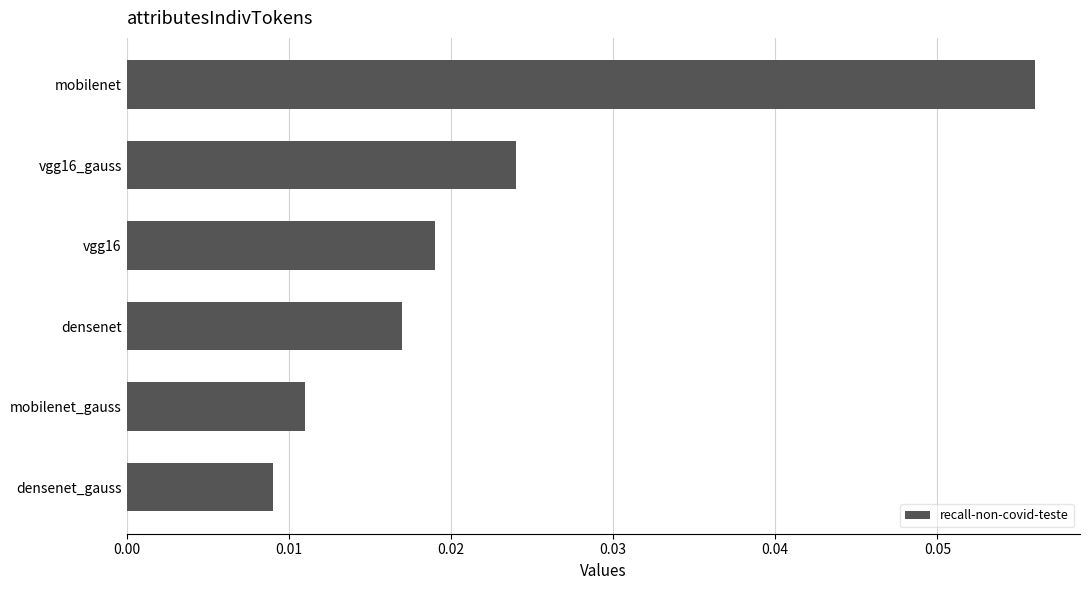

Does the chart contain stacked bars?

No